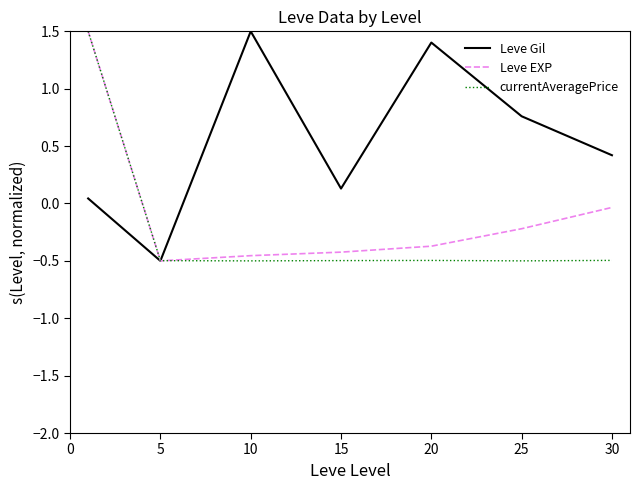

Does the chart display data point markers on the line(s)?

No